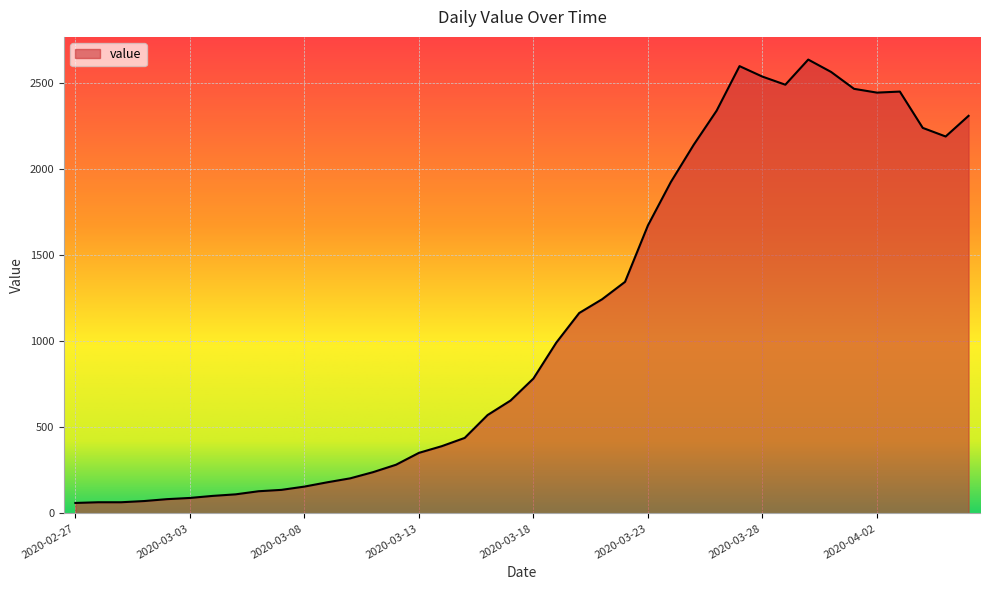

What is the smallest value displayed?

61